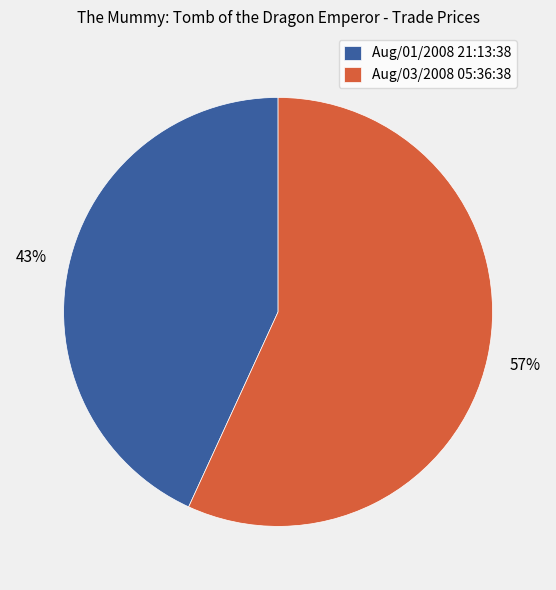

True or false: Aug/01/2008 21:13:38 accounts for 33% of the total.

False